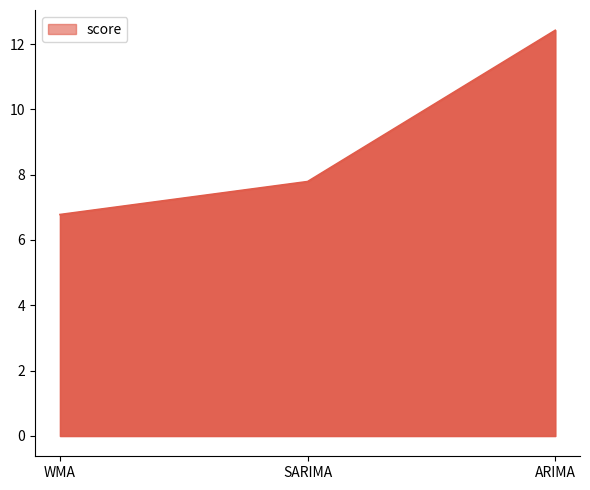

The value at SARIMA is 7.8. True or false?

True